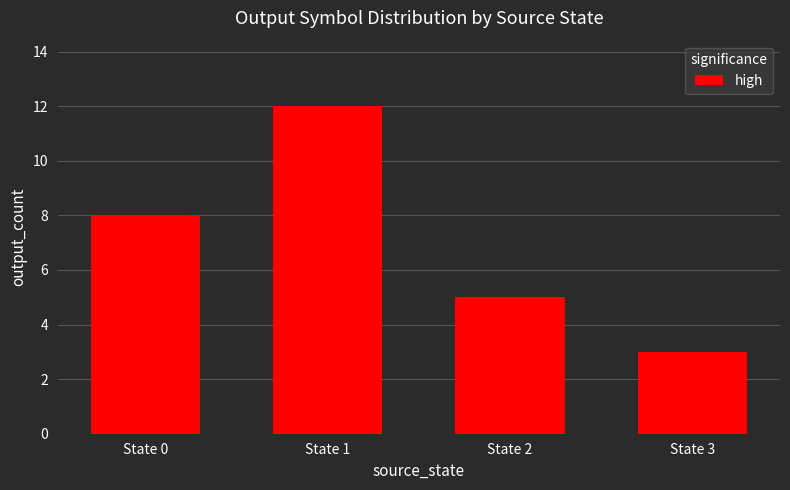

At which category does the chart reach its peak across all series?

State 1